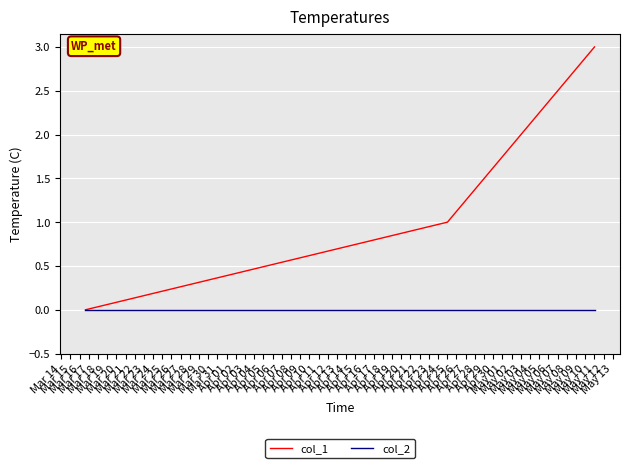

At how many categories does at least one series exceed 2?

1